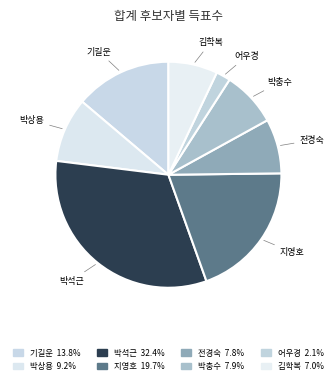

Count the number of slices in the pie.

8